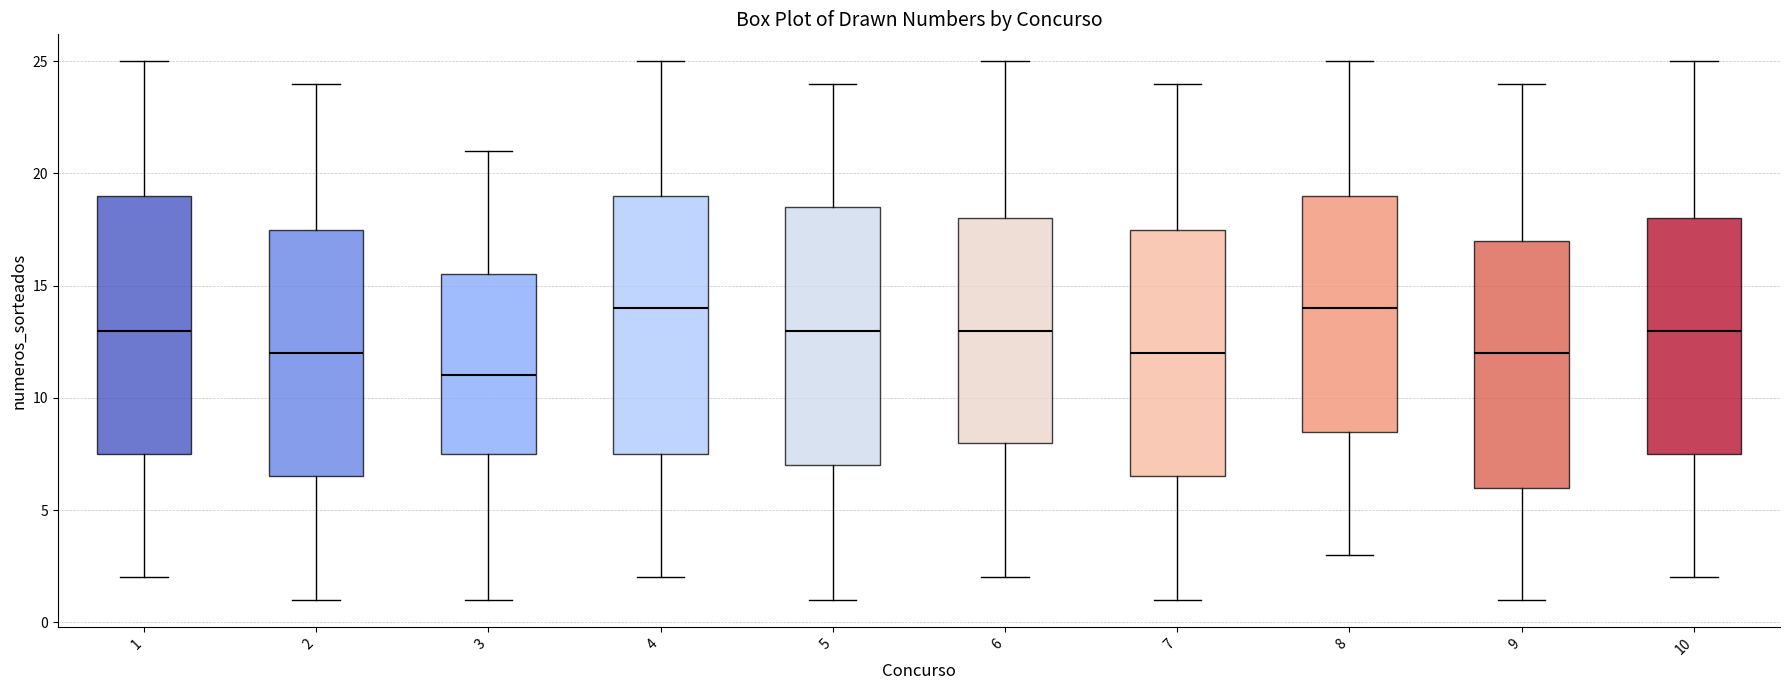

Where does the lower whisker of the box at x = 1 end on the y-axis? The values are not printed on the chart, so give them approximately, as read against the axis.

2.0